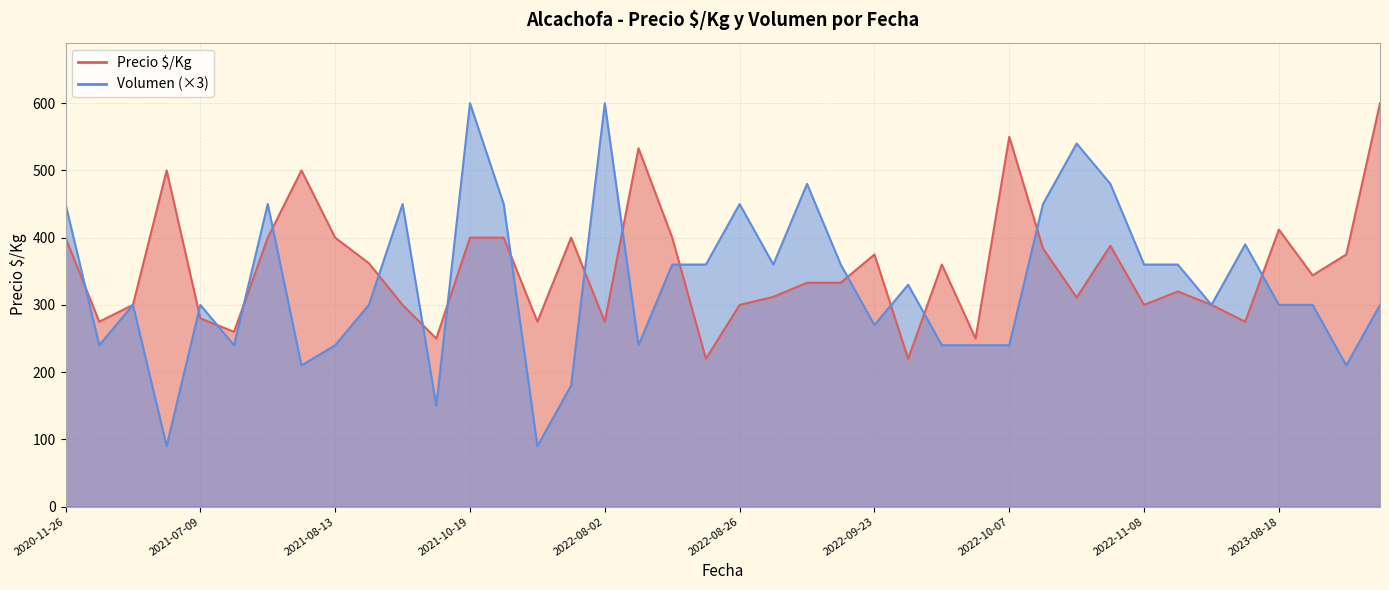

What is the smallest value displayed?

90